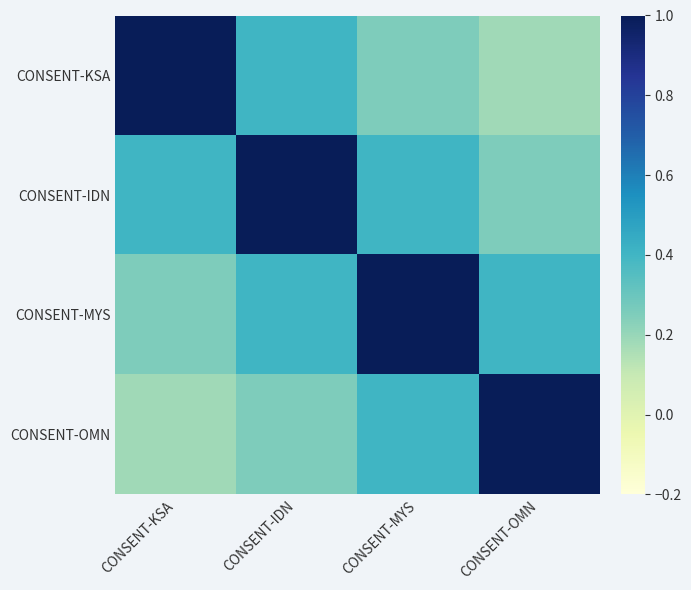

Rank the series at CONSENT-MYS from highest to lowest value.

CONSENT-MYS, CONSENT-IDN, CONSENT-OMN, CONSENT-KSA